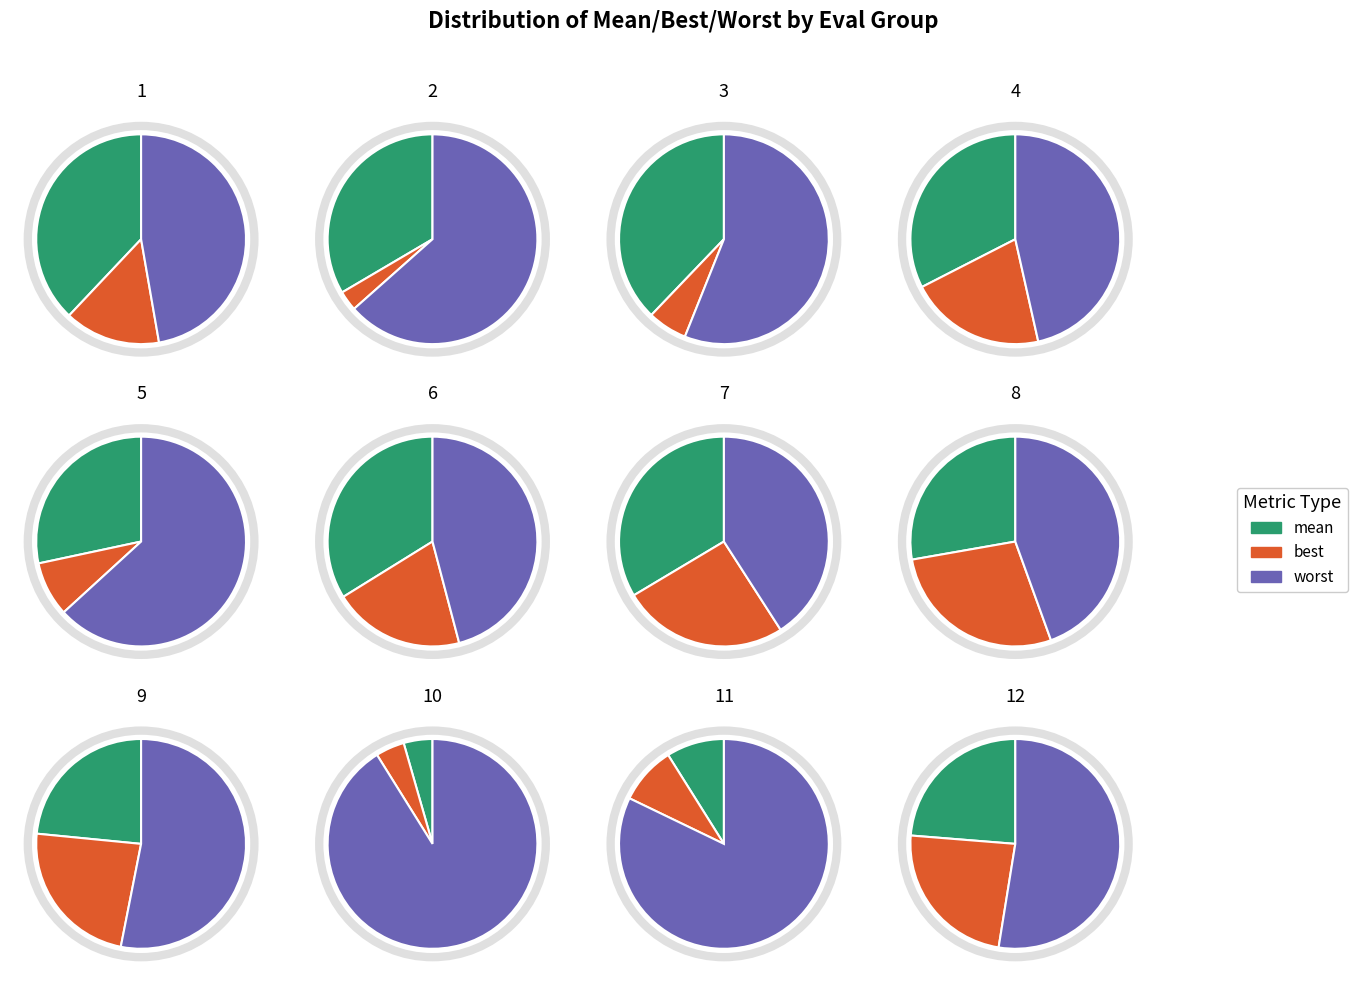

To the nearest percent, what portion does 3 represent?

5%